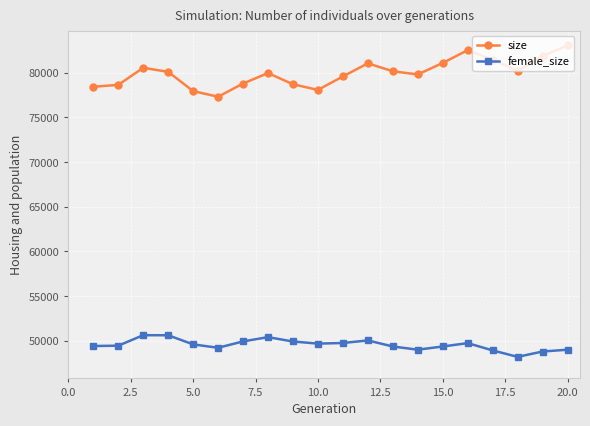

True or false: size and female_size intersect in this chart.

False